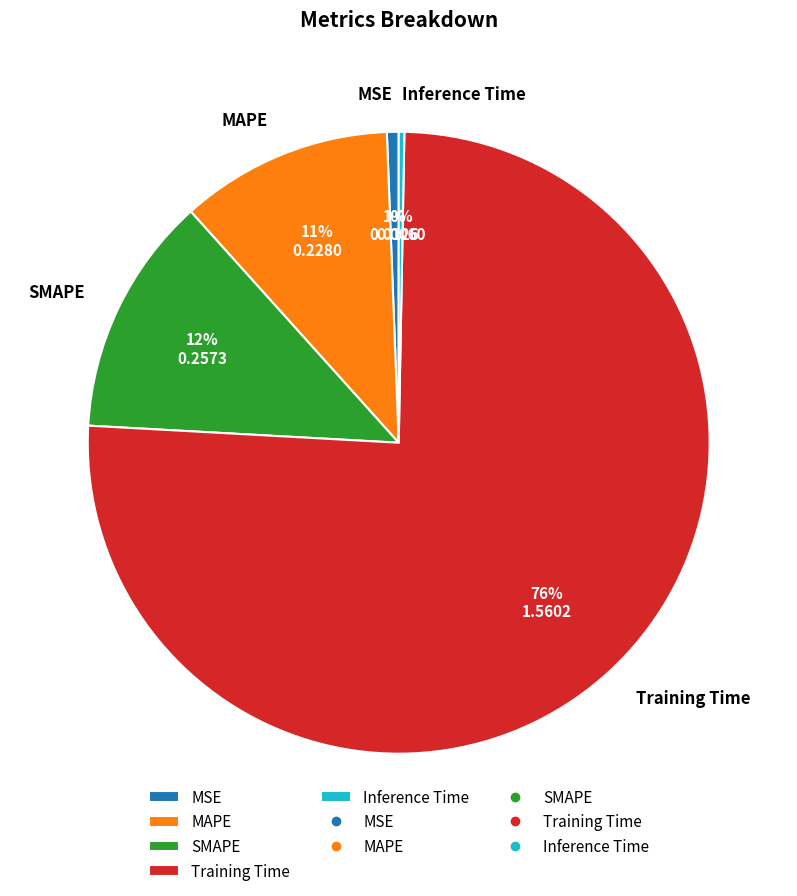

What percentage is the SMAPE slice, to the nearest percent?

12%